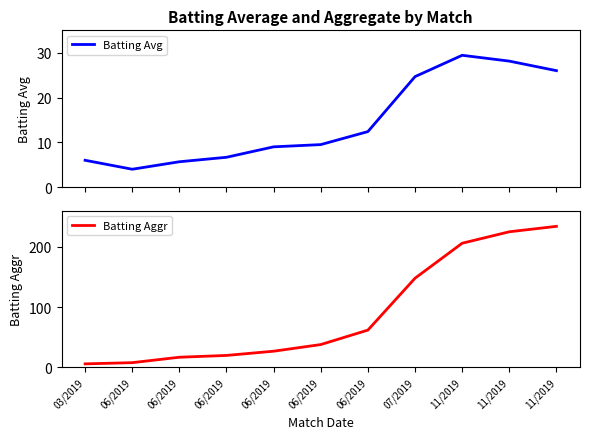

At which label is Batting Aggr closest to 120?

07/2019